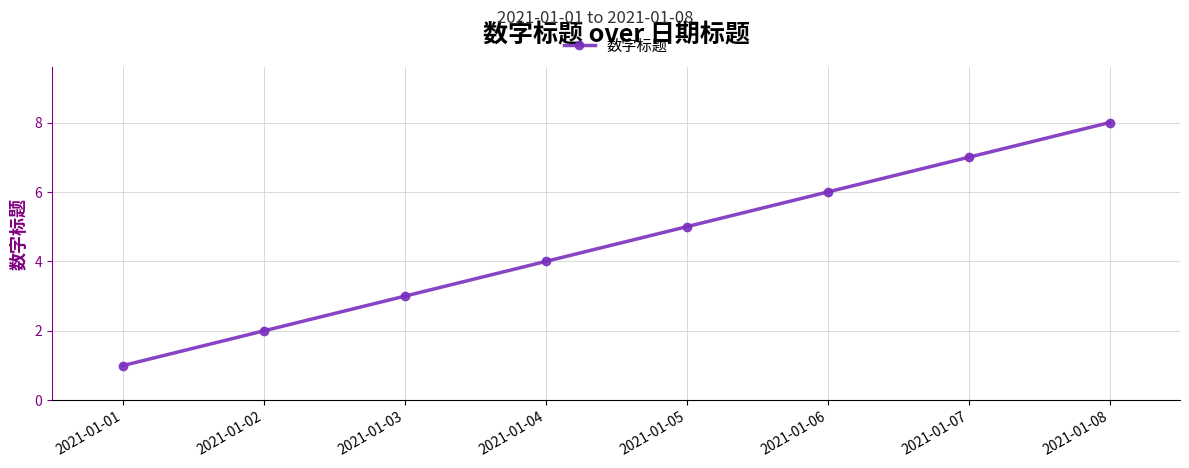

How many lines are shown in the chart?

1